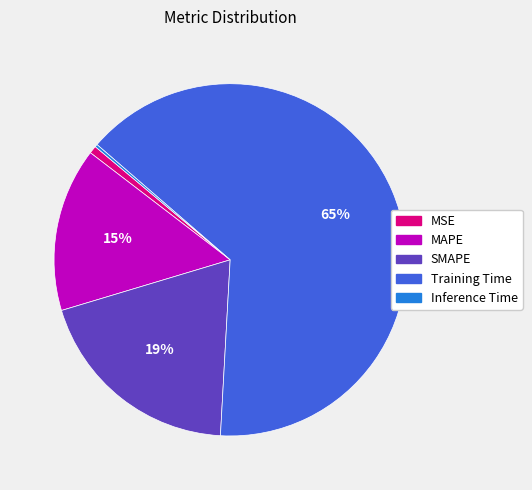

Combined, do Training Time and SMAPE account for over 50%?

Yes